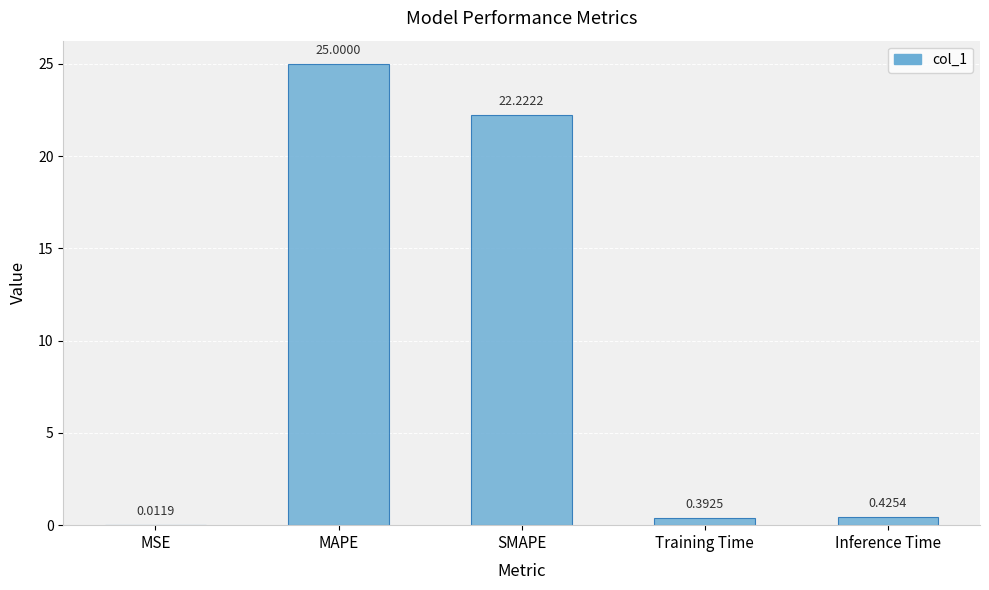

At which category does the chart reach its peak across all series?

MAPE